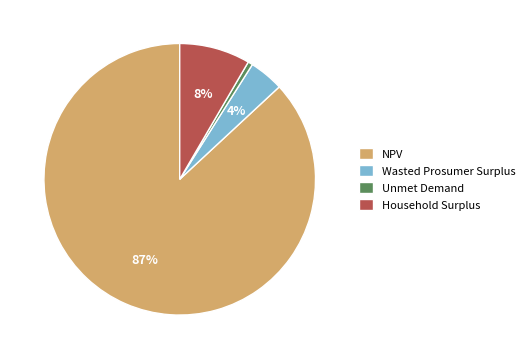

Rank the categories by value from lowest to highest.

Unmet Demand, Wasted Prosumer Surplus, Household Surplus, NPV